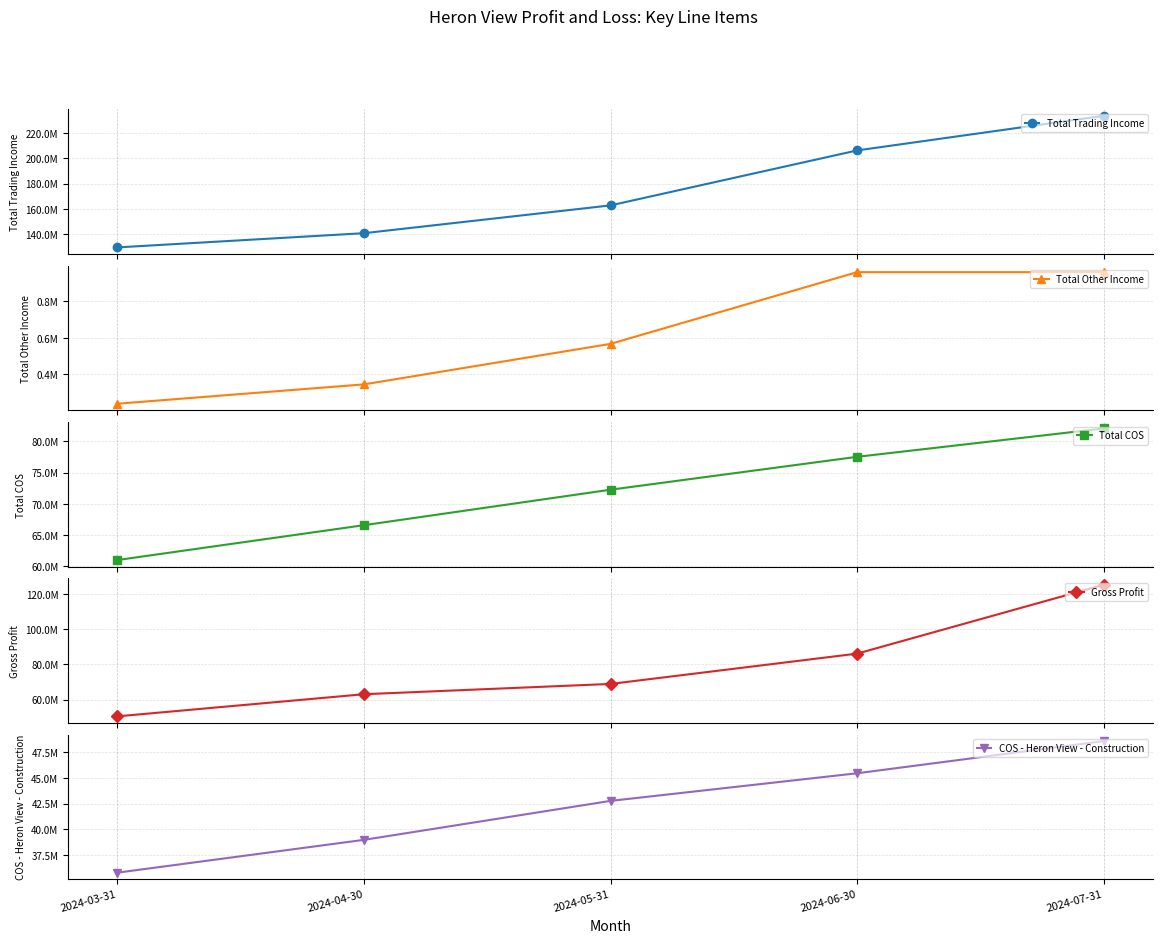

Which category has the highest value in the Total Trading Income series?

2024-07-31